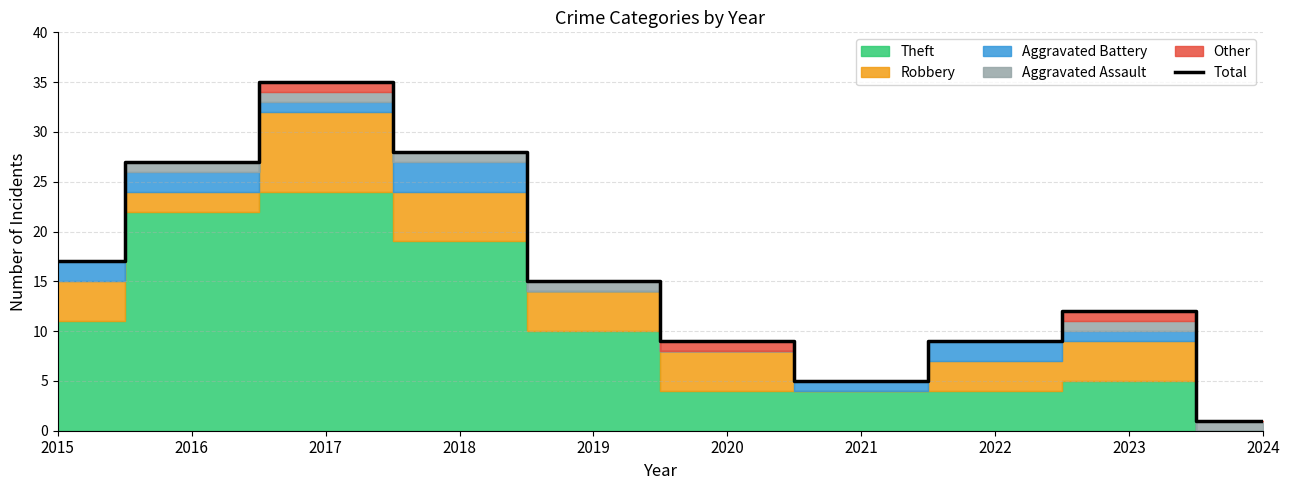

Reading left to right, transcribe all the data shown in this chart.

17	27	35	28	15	9	5	9	12	1